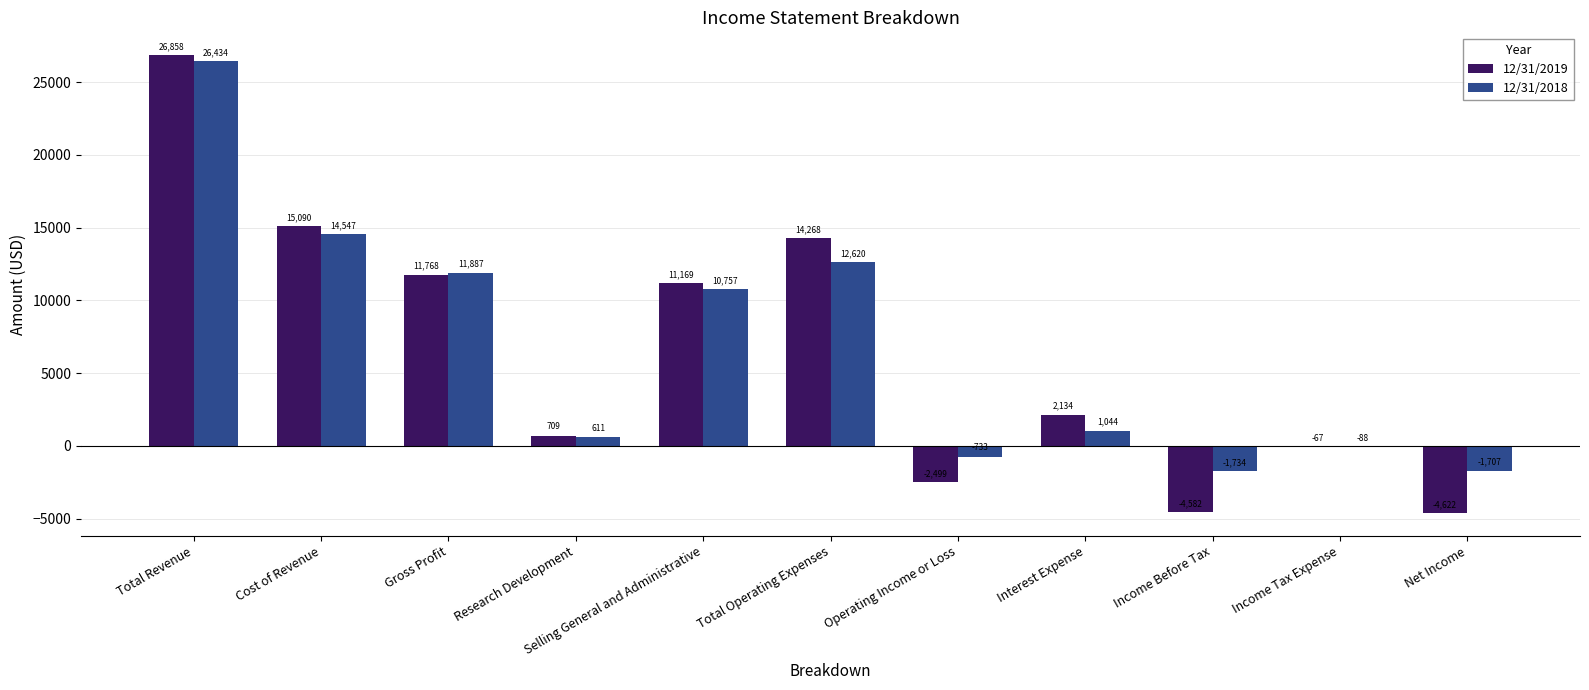

At which label does 12/31/2019 first exceed 2134?

Total Revenue